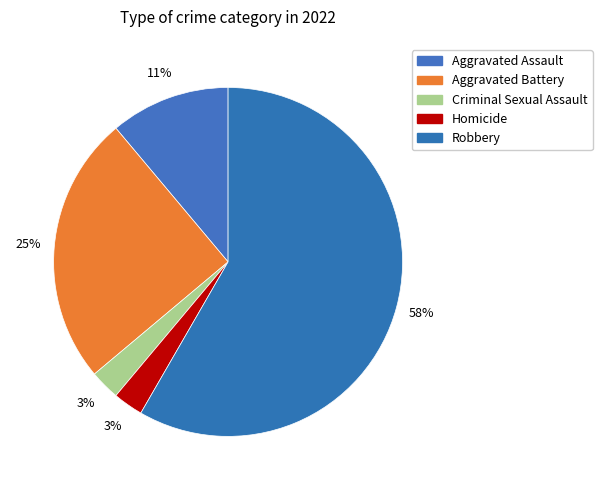

True or false: Criminal Sexual Assault accounts for 14% of the total.

False